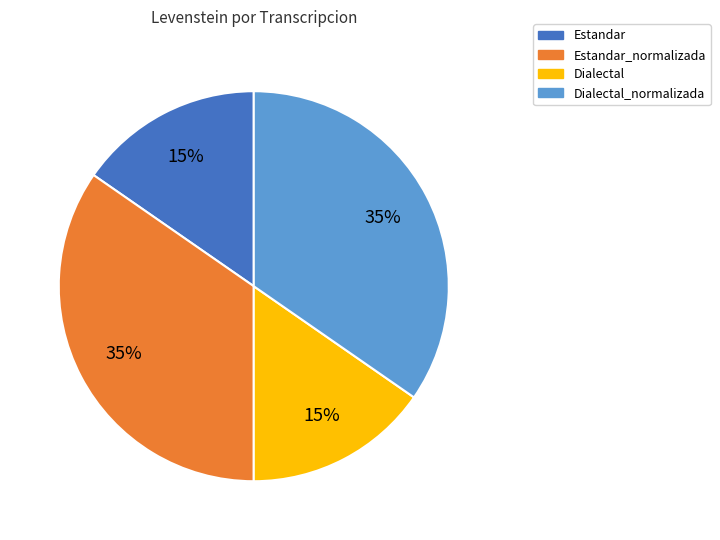

Is it true that Dialectal_normalizada is 43% of the pie?

False